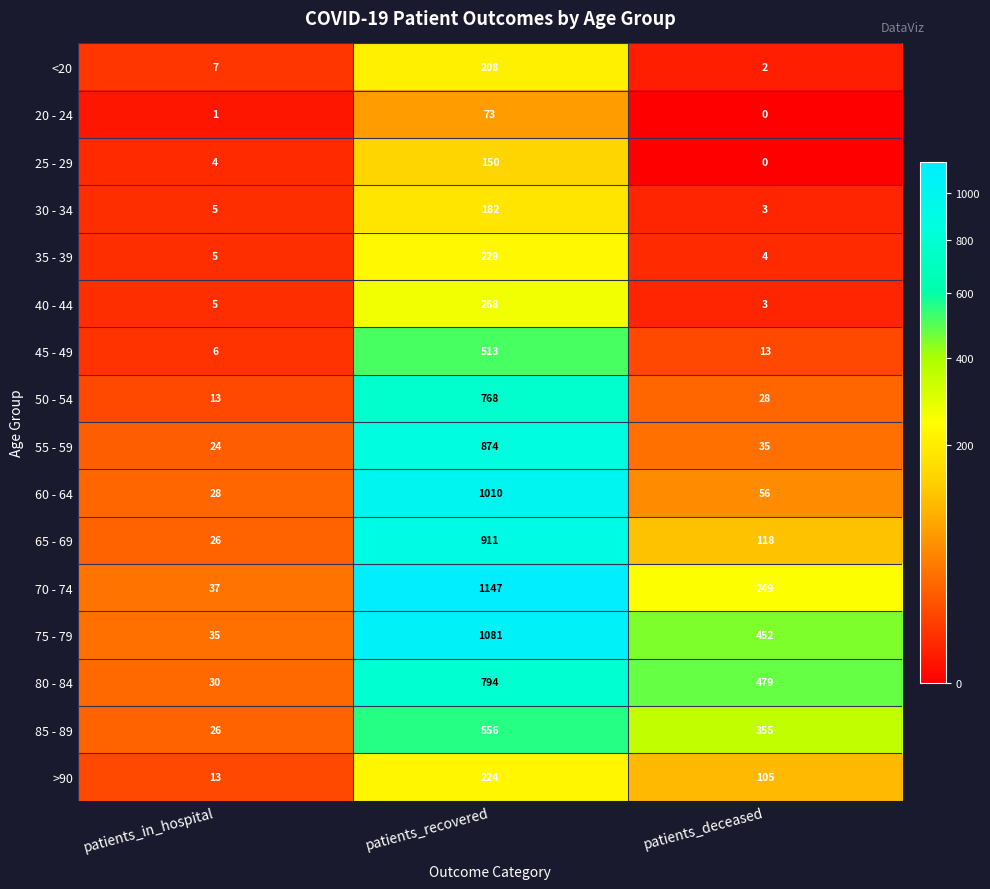

Is it true that 65 - 69 equals 911 at patients_recovered?

True